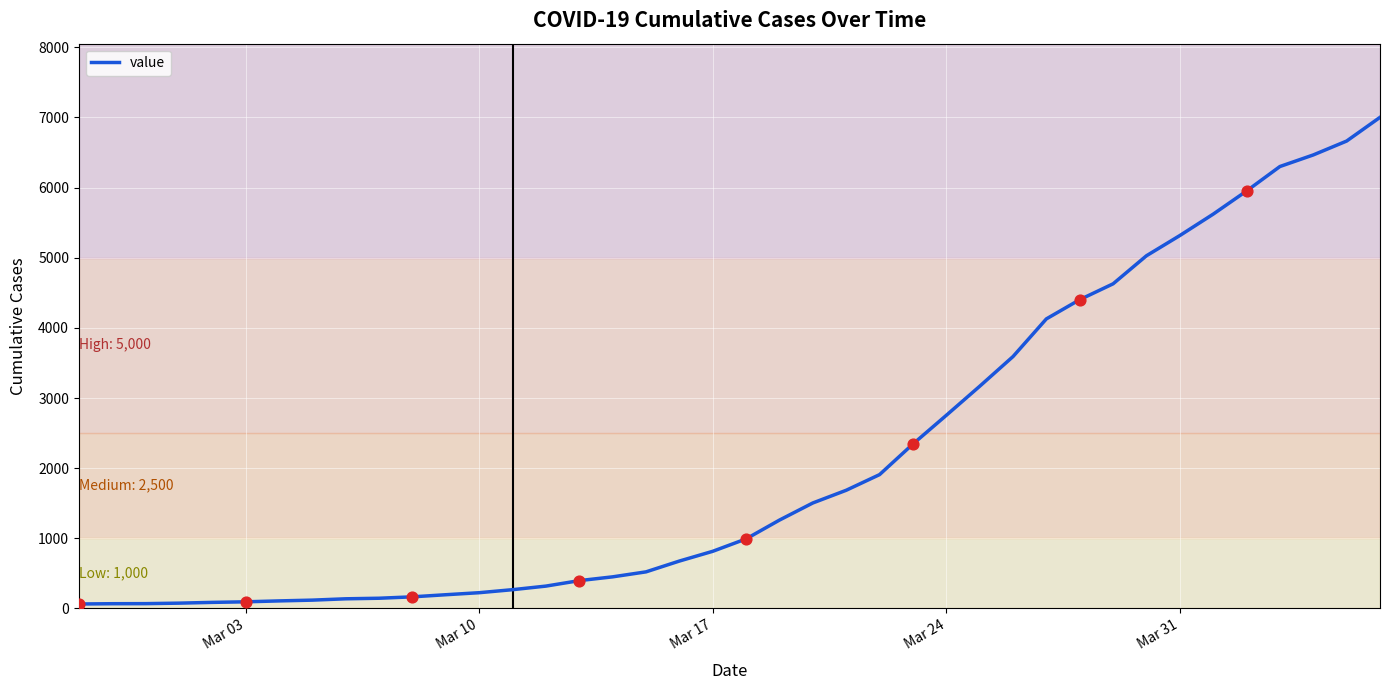

What is the difference between the maximum and minimum values?

6937